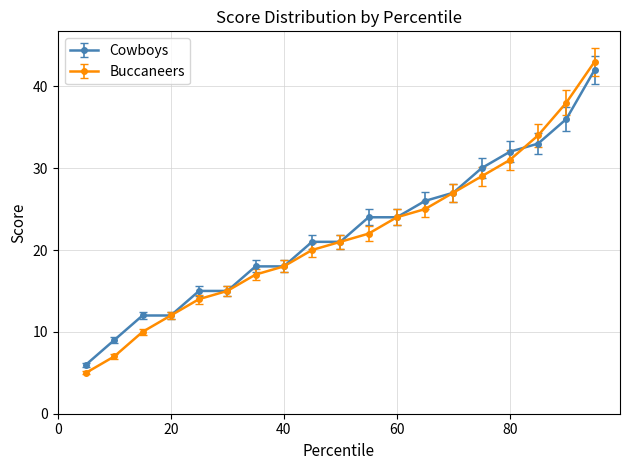

Which series has the largest range (max minus min)?

Buccaneers